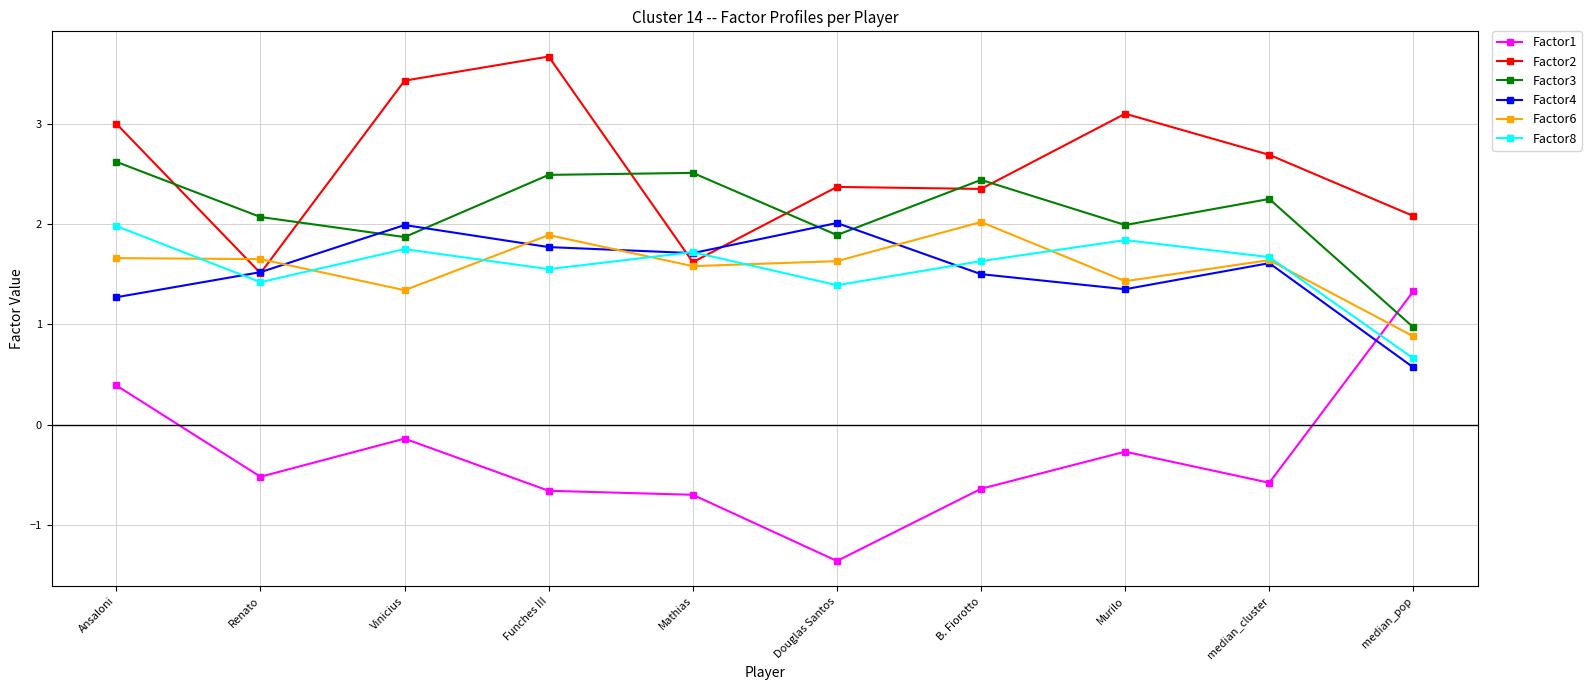

At Vinicius, list the series in order from largest to smallest.

Factor2, Factor4, Factor3, Factor8, Factor6, Factor1